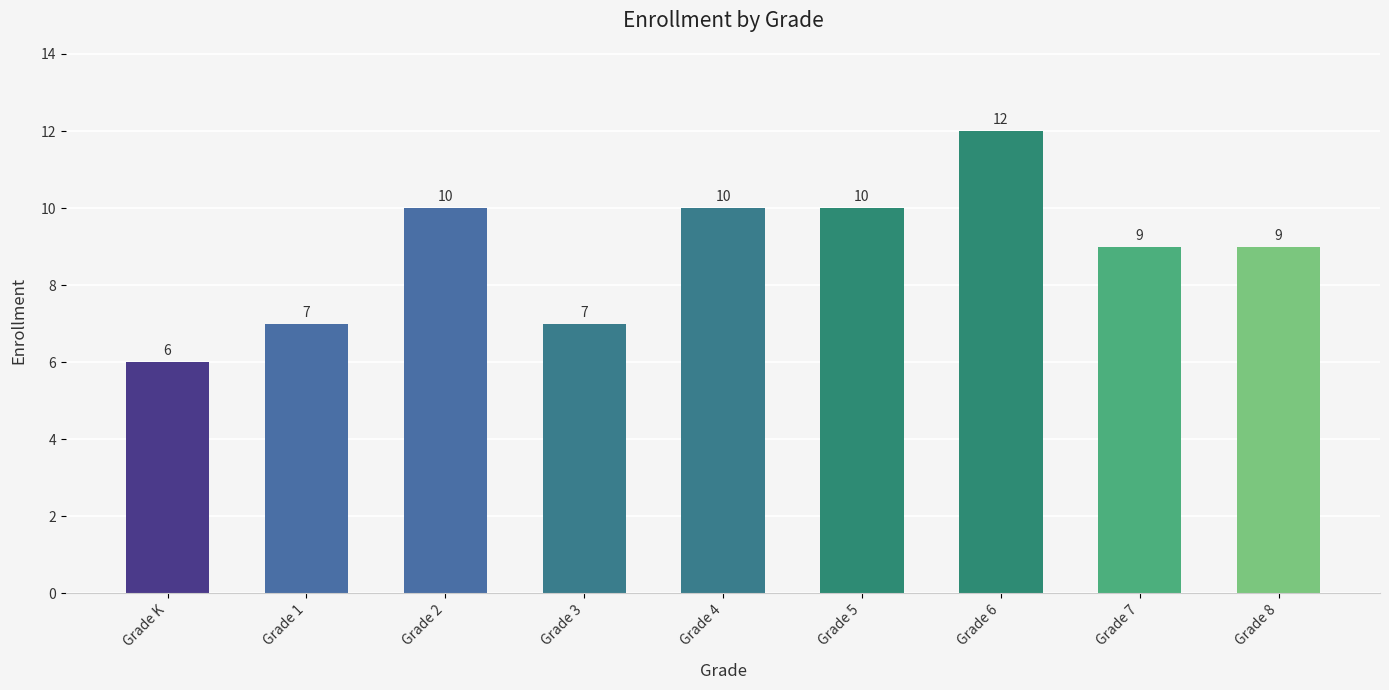

At which label does the data first exceed 9?

Grade 2